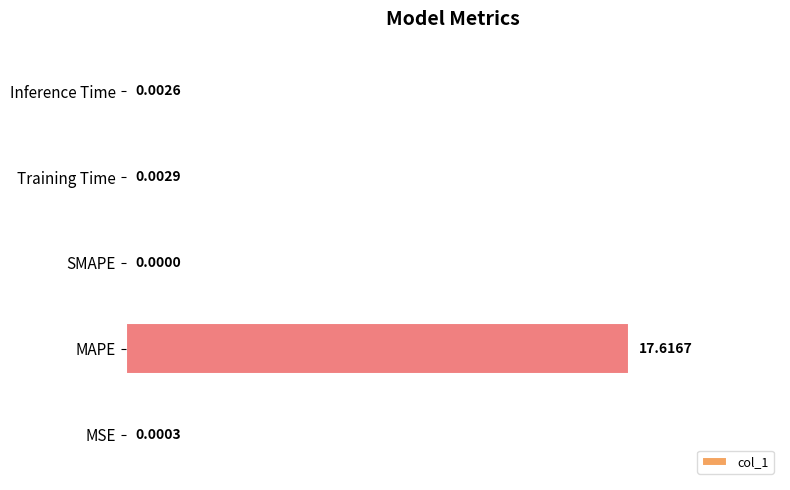

Where is the data nearest to the value 8?

Training Time